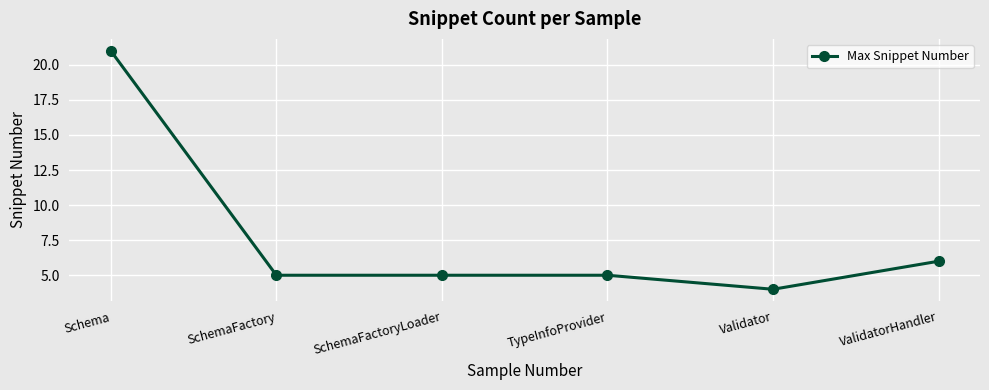

True or false: the data has more than 2 interior local peaks.

False